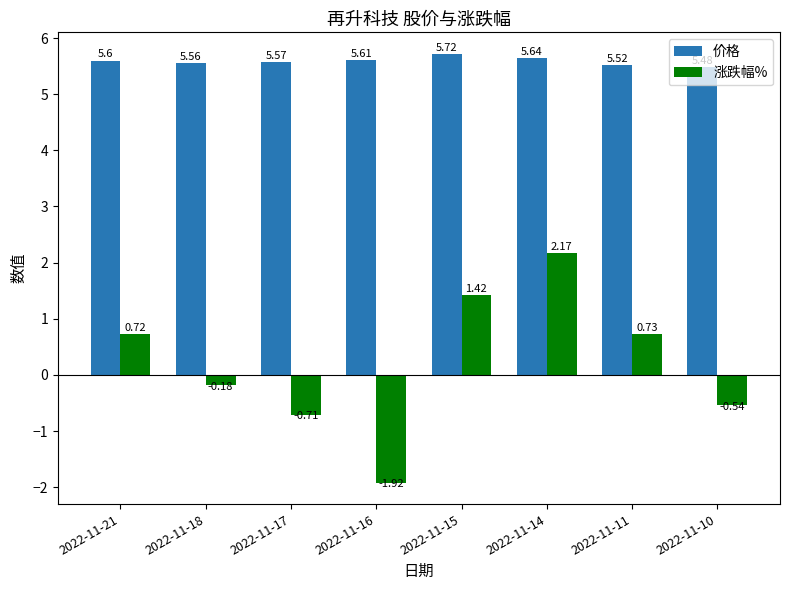

What is the average value of the 涨跌幅% series?

0.2